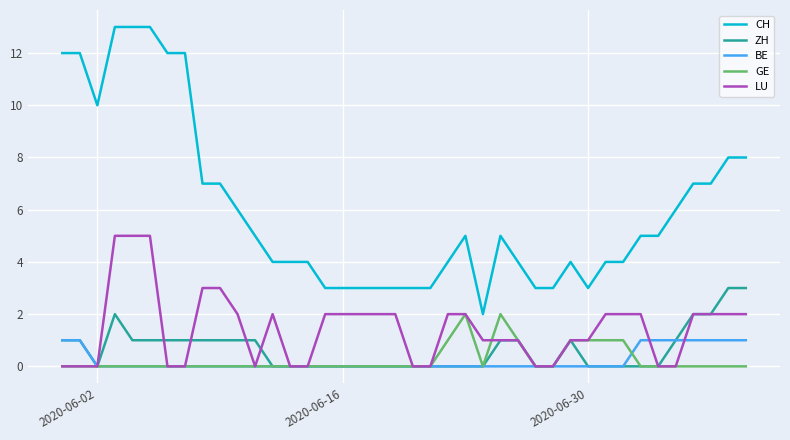

Rank the series by their maximum value, from highest to lowest.

CH, LU, ZH, GE, BE